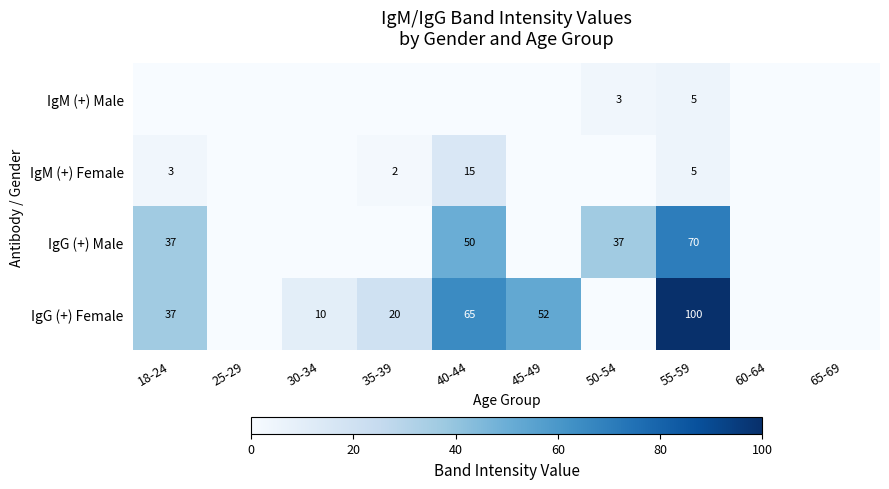

At which category is the sum across all series the highest?

55-59